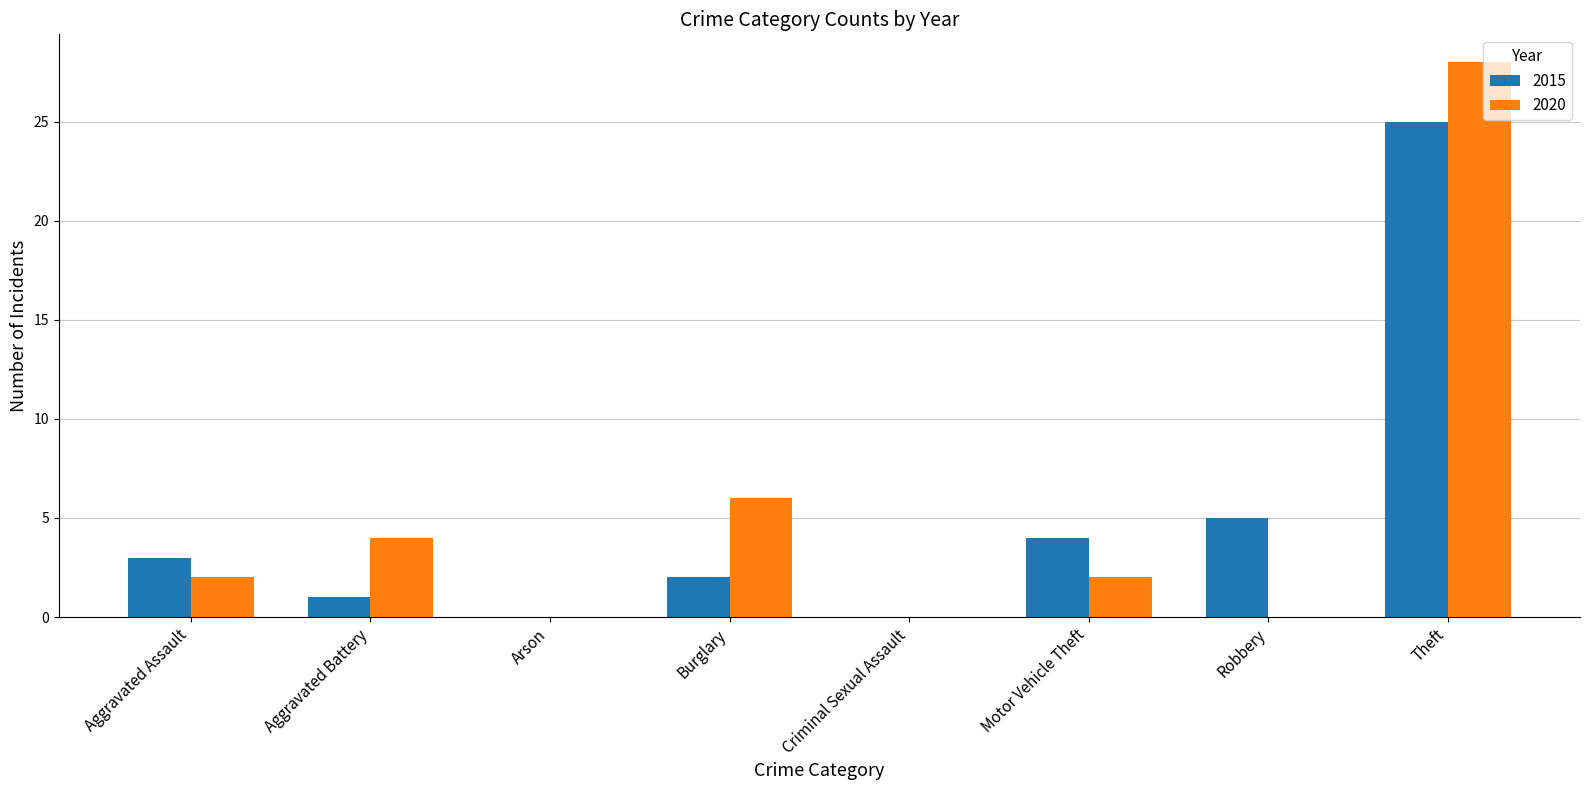

The value of 2015 at Theft is 25. True or false?

True